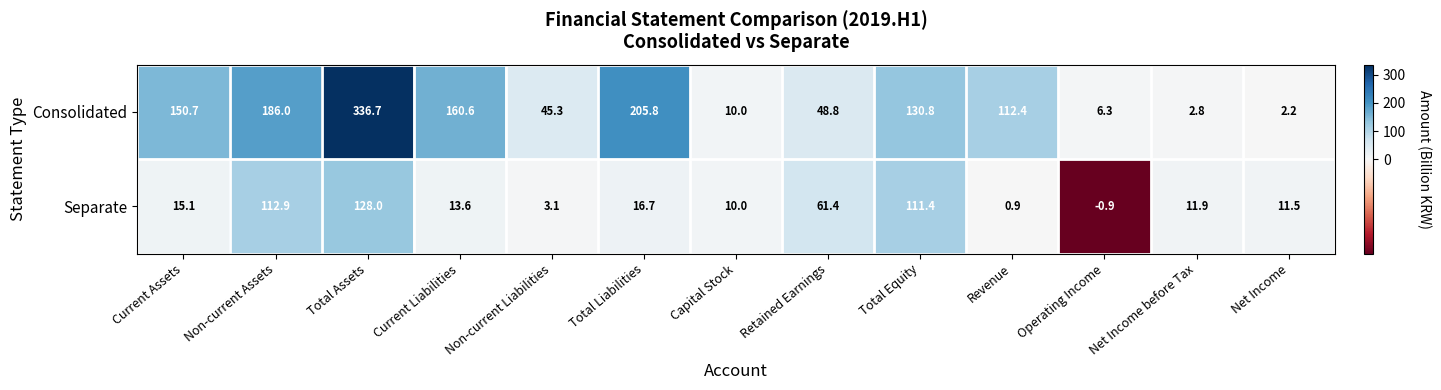

Which series has the widest spread of values?

Consolidated